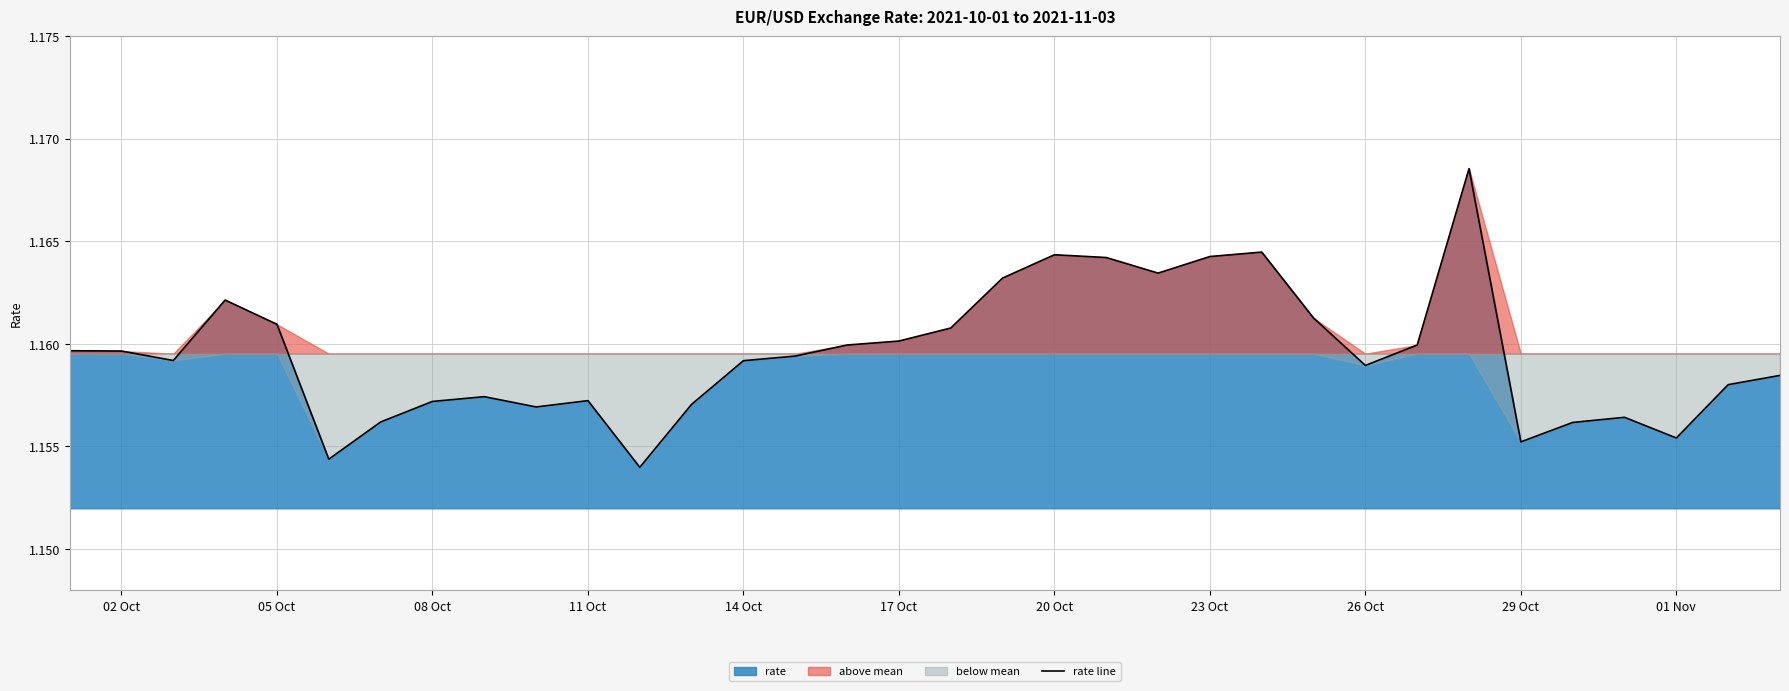

The rate line series shows 1.6 at 11 Oct. True or false?

False